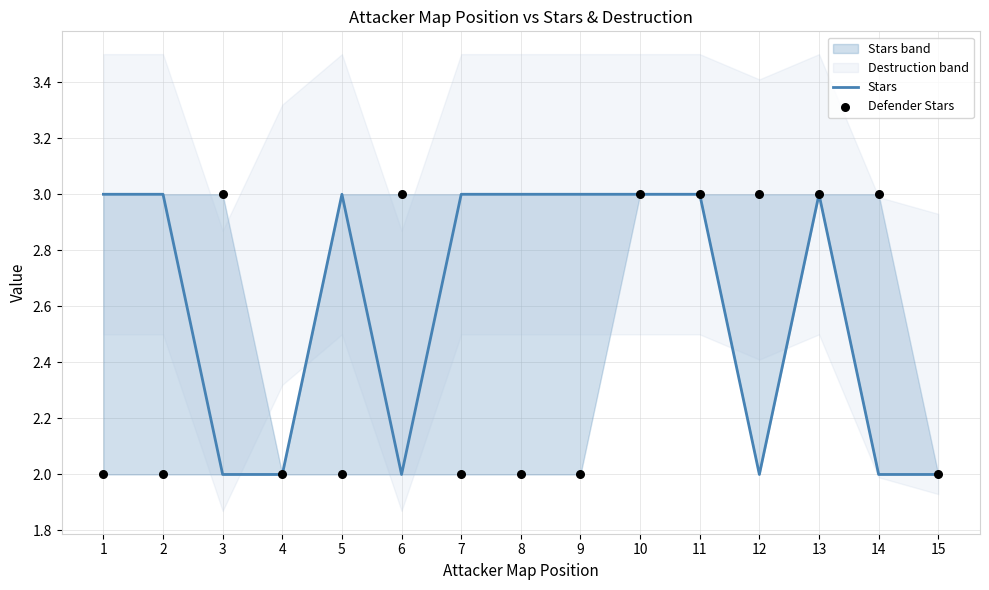

What are all the series names shown in the legend?

Stars, Defender Stars